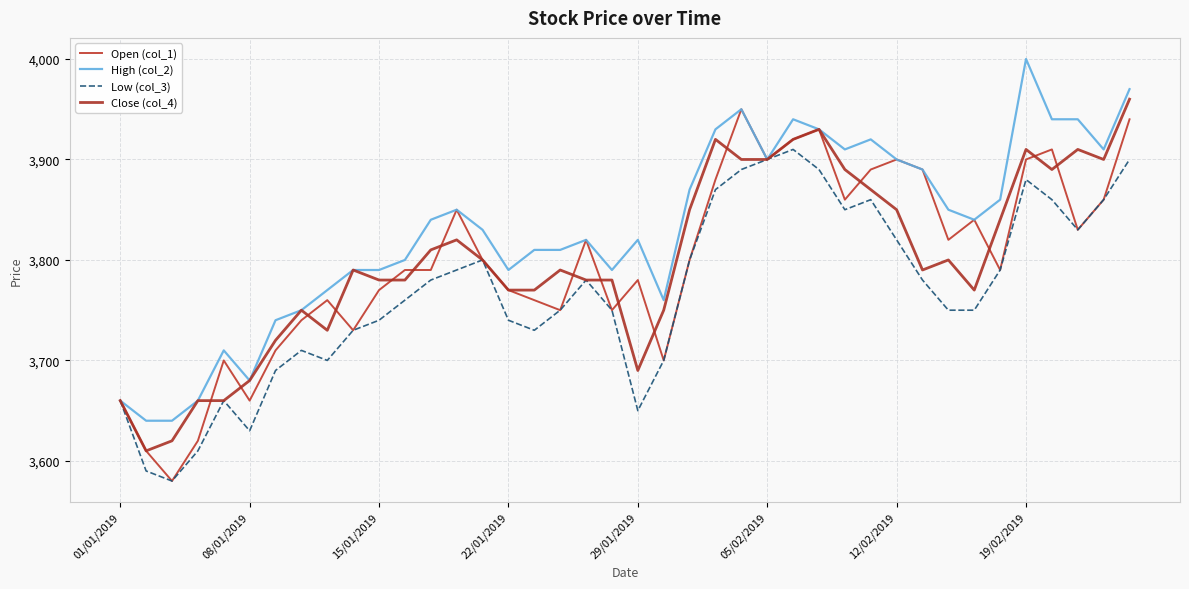

How many interior local peaks does the High (col_2) series have?

8